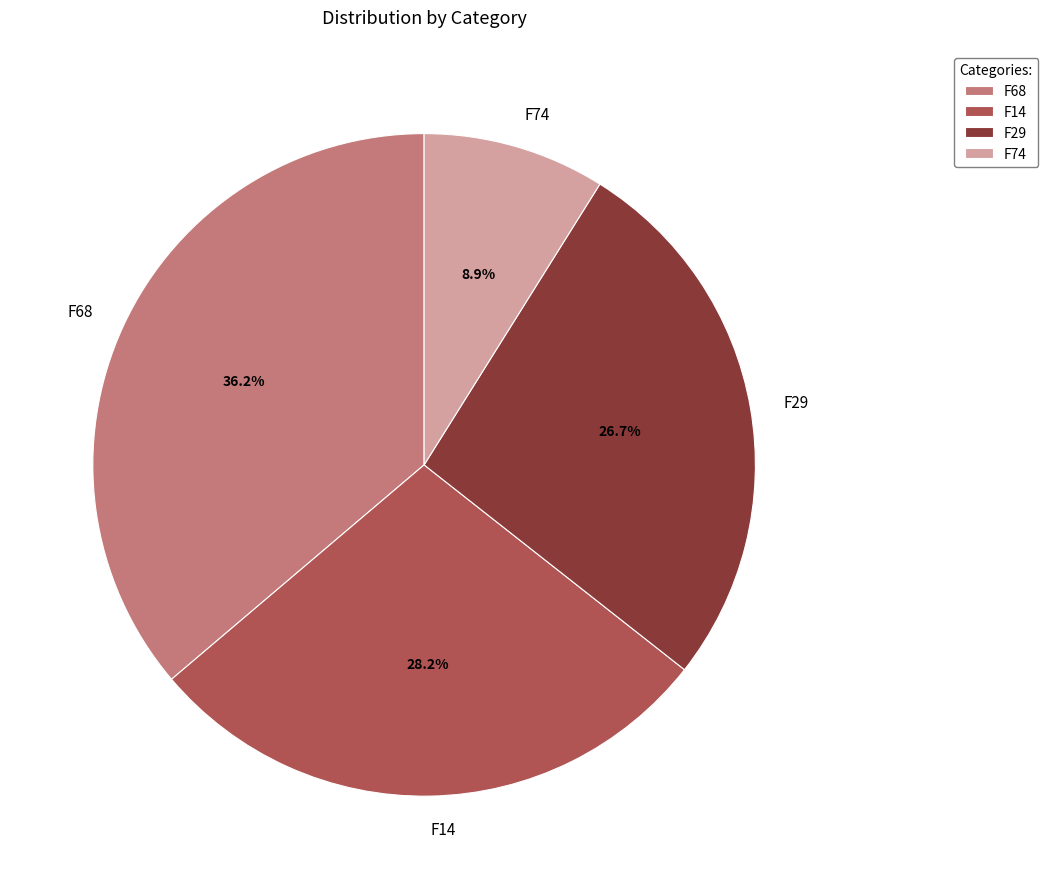

Which category has the smallest portion of the pie?

F74